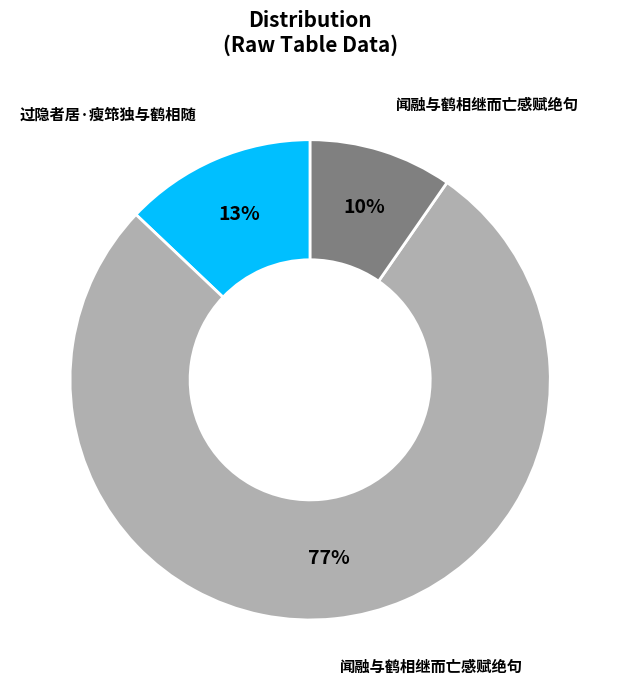

Is there a majority slice in this chart?

Yes